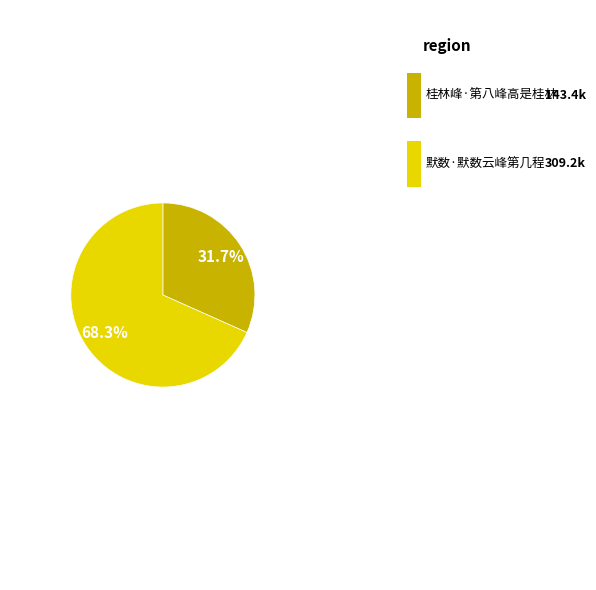

Is there a majority slice in this chart?

Yes